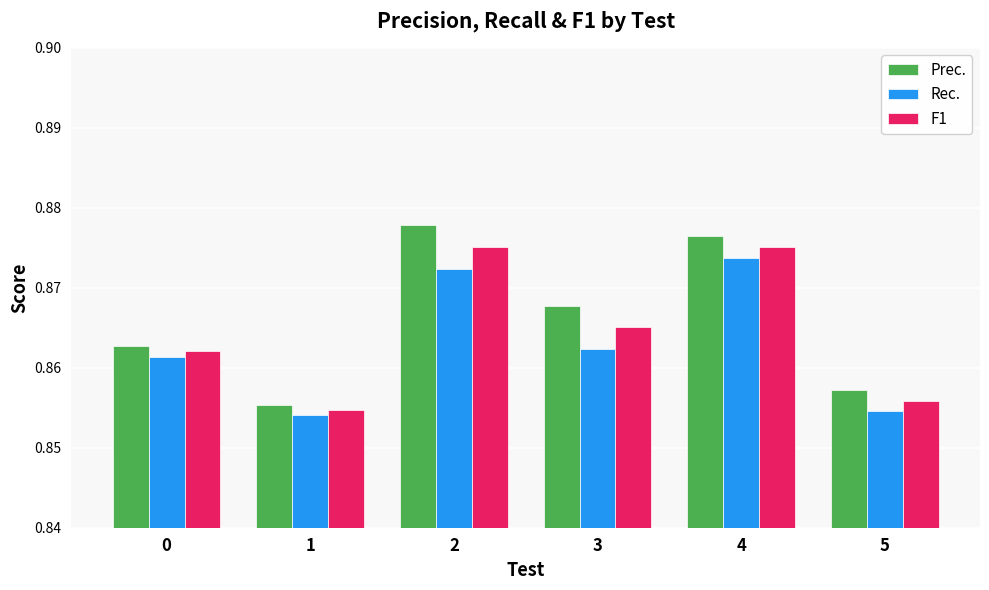

The Rec. series shows 0.3 at 3. True or false?

False